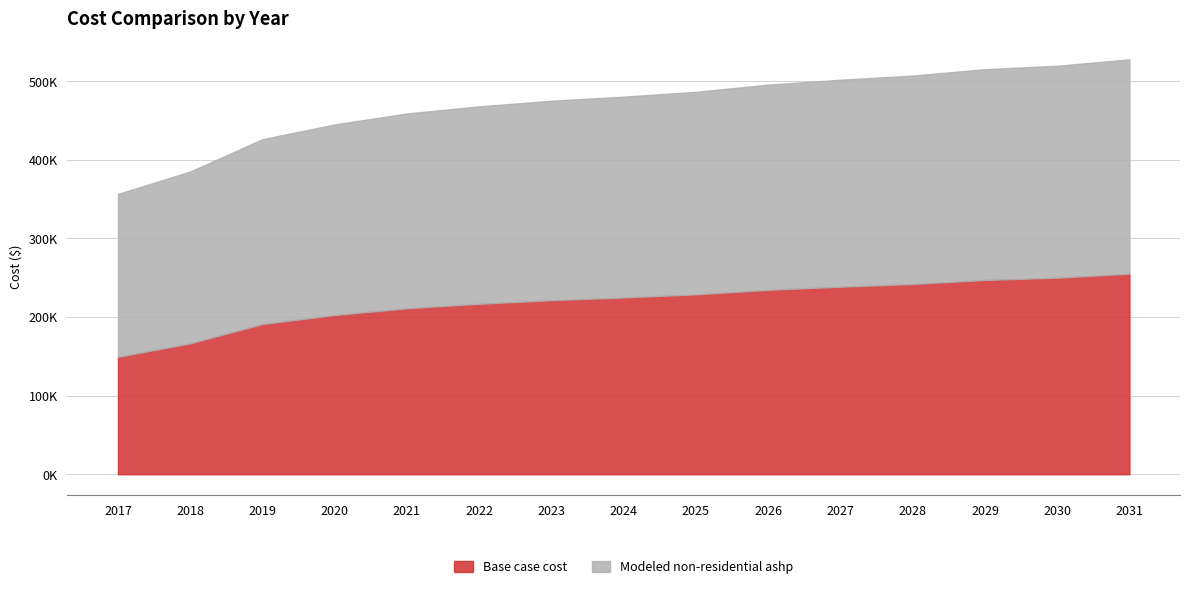

The Modeled non-residential ashp series shows 272756.8 at 2031. True or false?

True